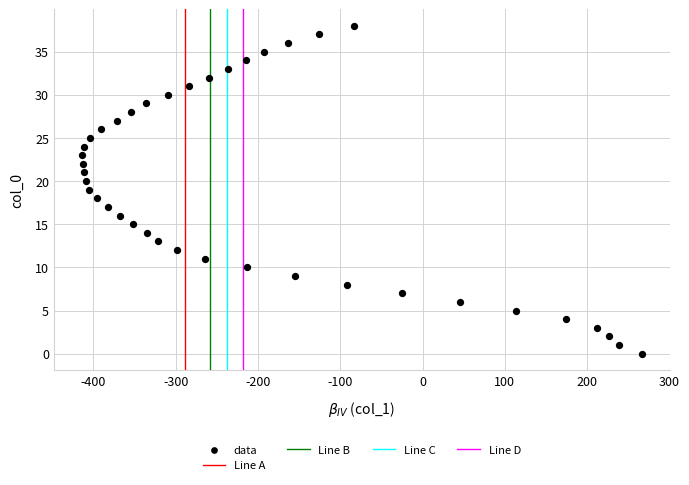

What is the range of Y values (max minus min)?

38